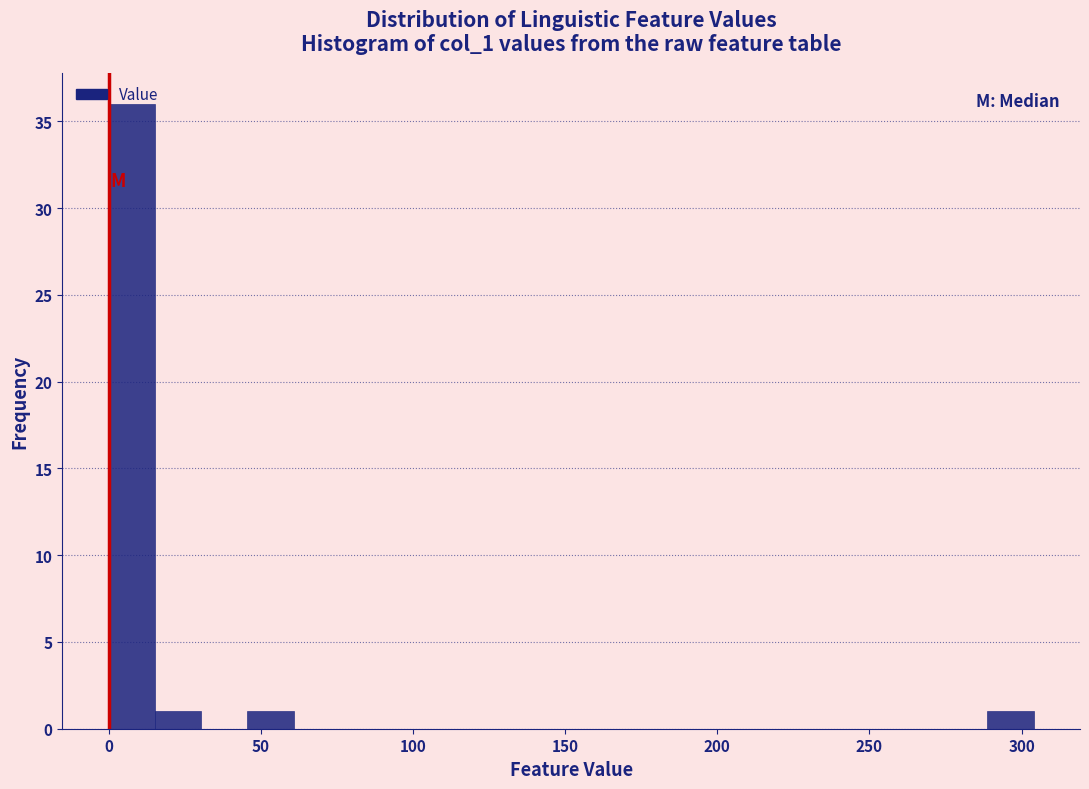

Read against the x-axis, roughly where is the centre of the tallest bar?

10